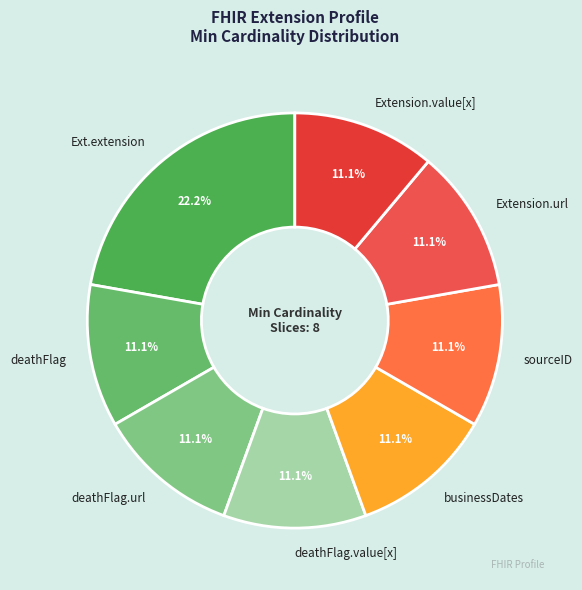

Is there a majority slice in this chart?

No